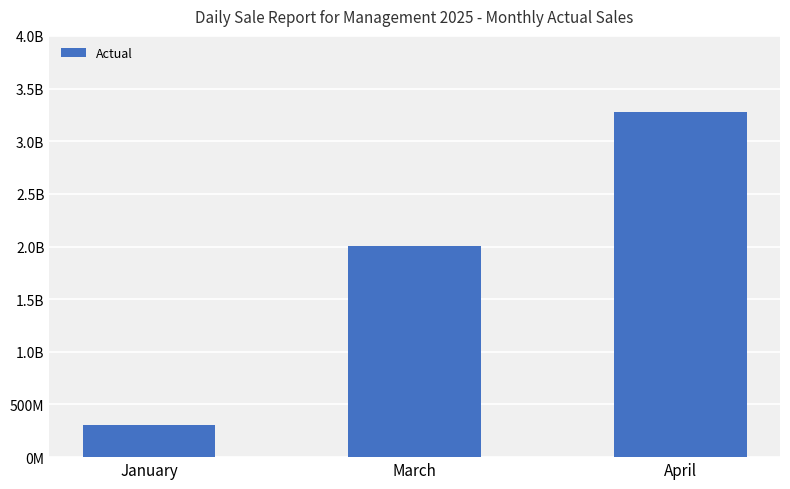

What is the minimum value shown in the chart?

303810991